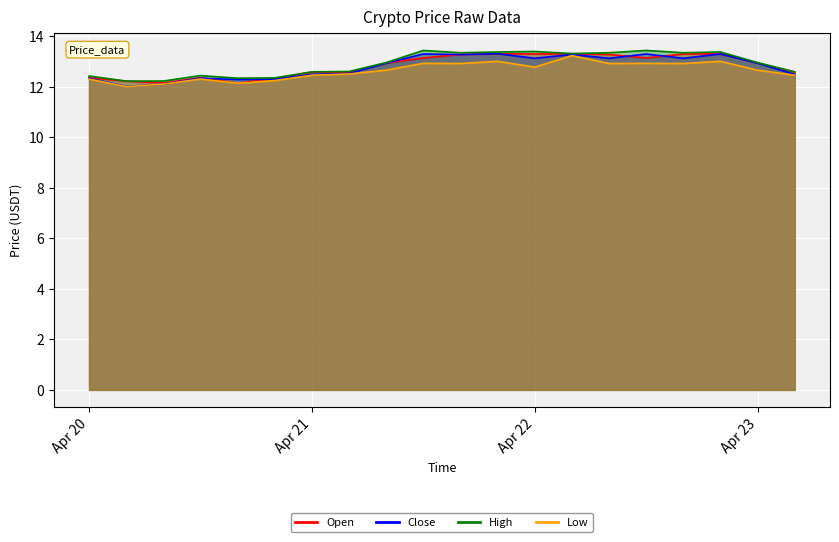

Between 2018-04-22 04:00:00 and 2018-04-20 04:00:00, which is larger?

2018-04-22 04:00:00